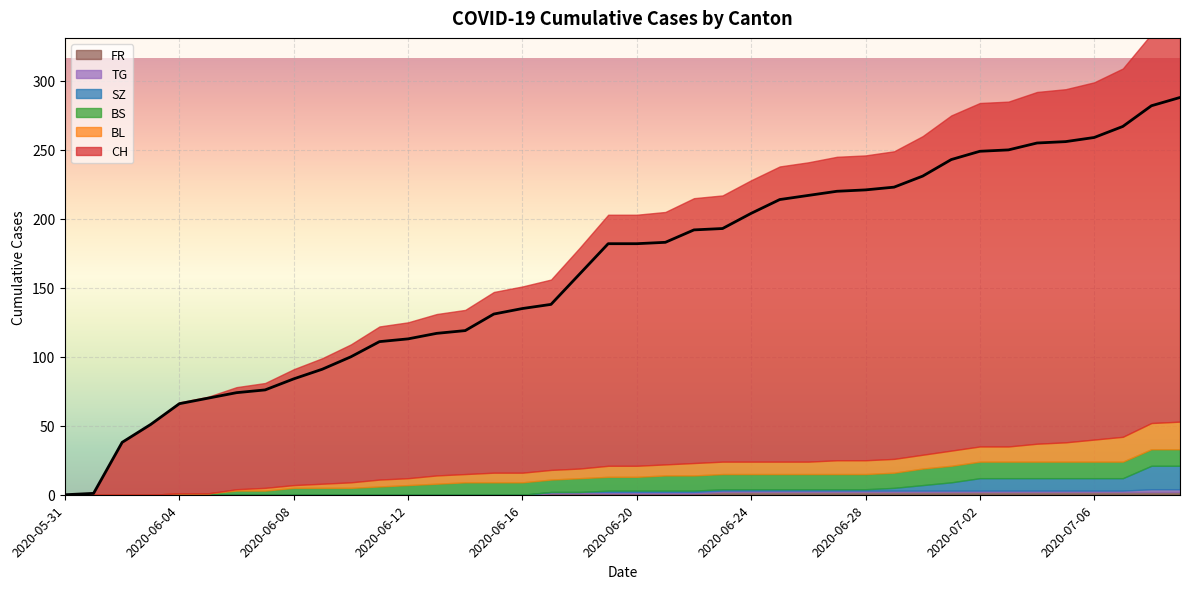

How many positive values does the CH series have?

39